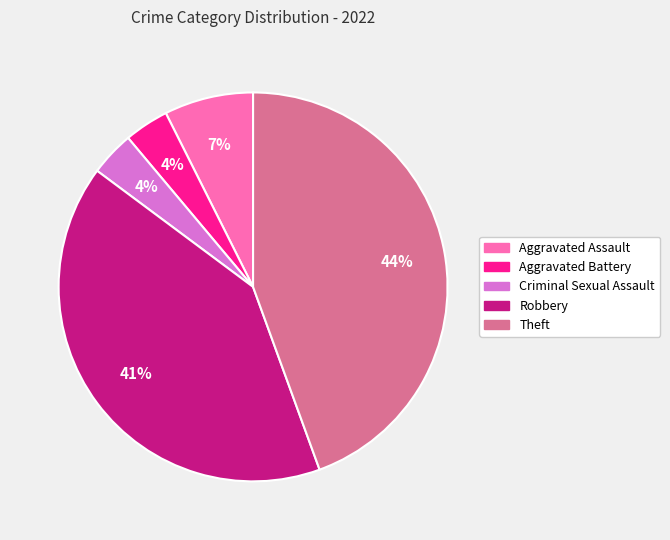

To the nearest percent, what is the average slice percentage?

20%